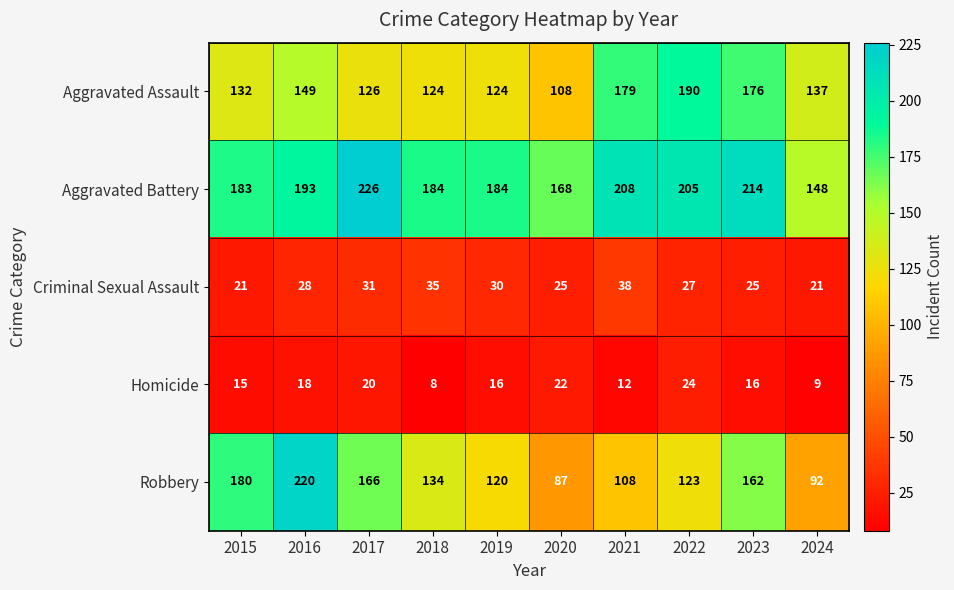

Where does the Robbery series first go above 134?

2015